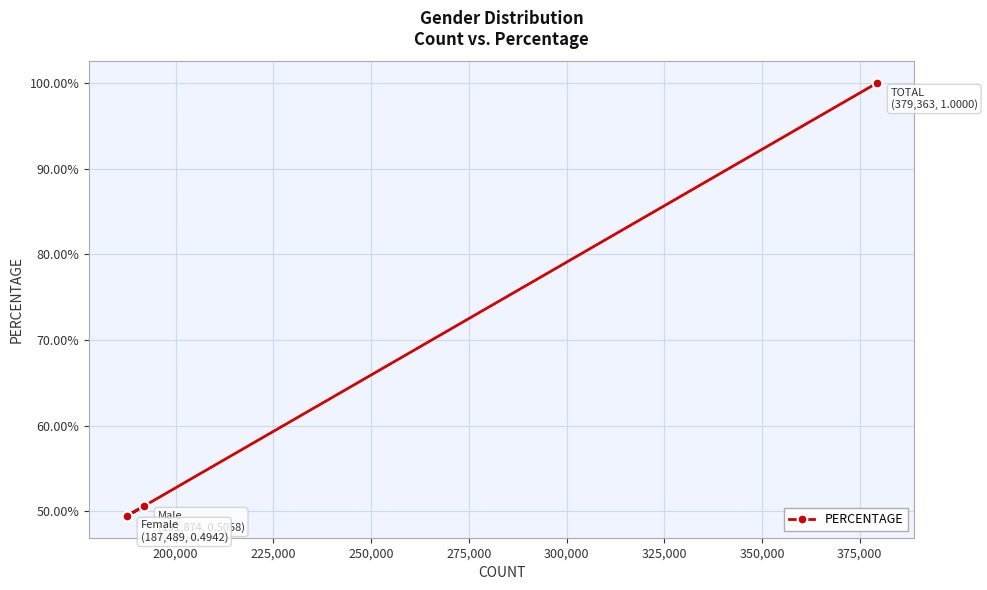

Is this an area chart (filled region under the line)?

No